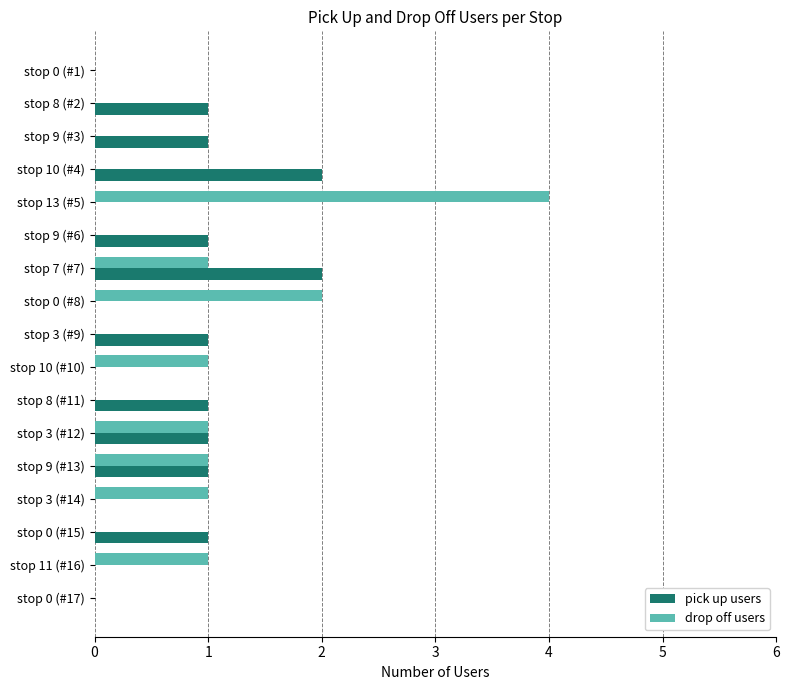

How many categories are shown in the chart?

17